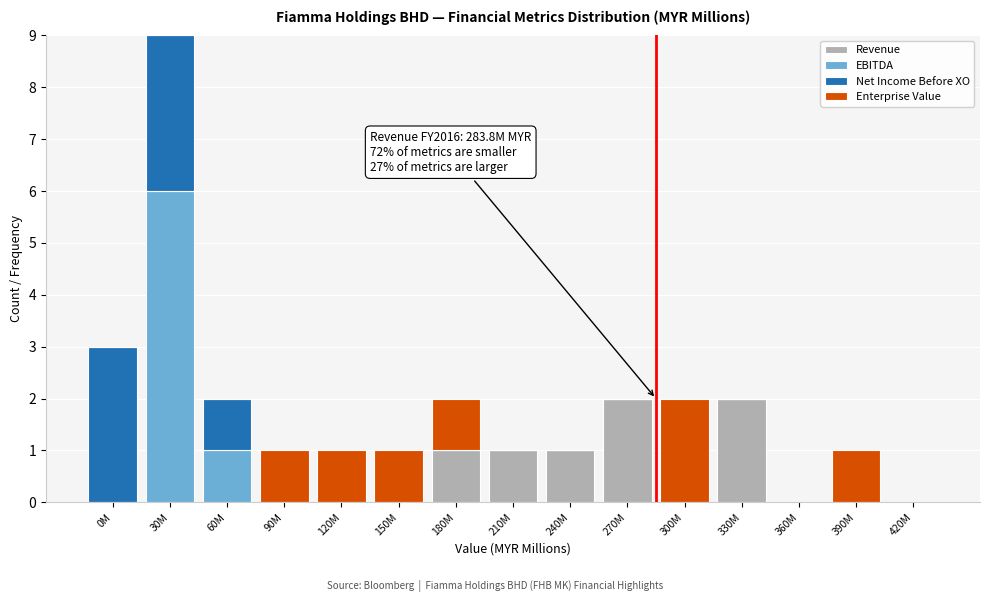

What is the sum of all Revenue values?

7